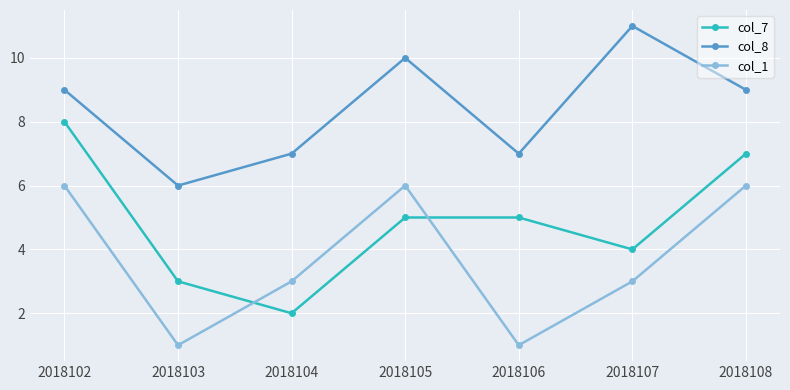

The value of col_8 at 2018106 is 2. True or false?

False